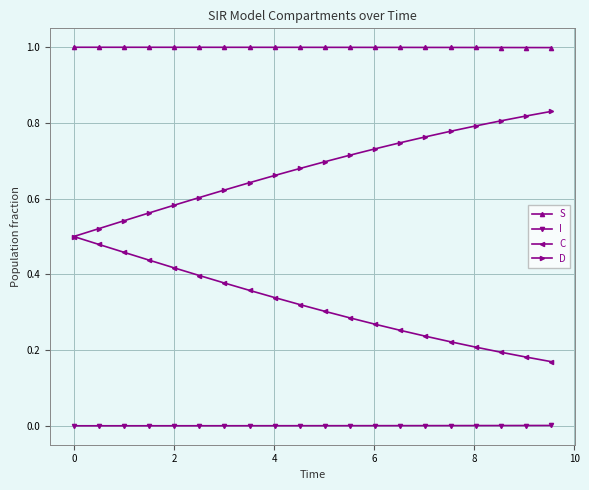

True or false: S and I cross at least once.

False